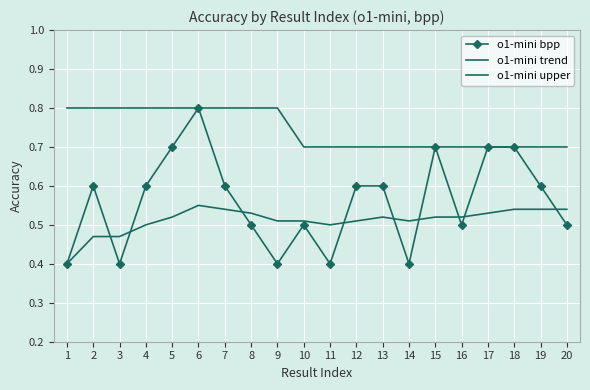

What is the value of the o1-mini bpp point at the 14th from the left?

0.4